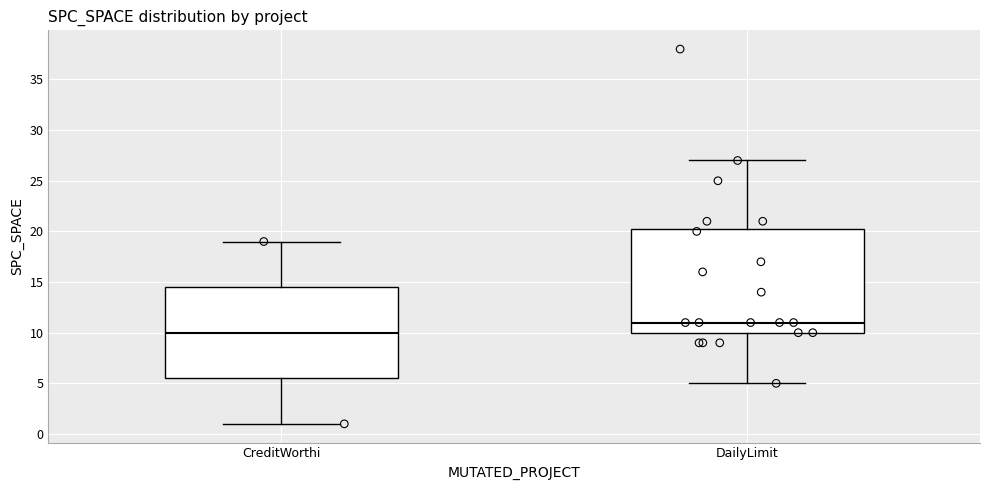

Where is the lower edge of the box for DailyLimit on the y-axis? The values are not printed on the chart, so give them approximately, as read against the axis.

10.0